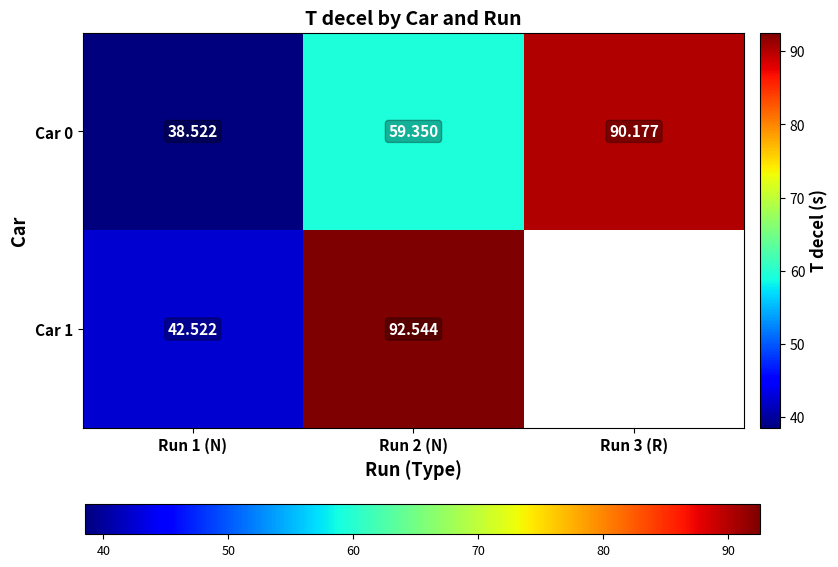

Which category has the lowest value across all series?

Run 1 (N)